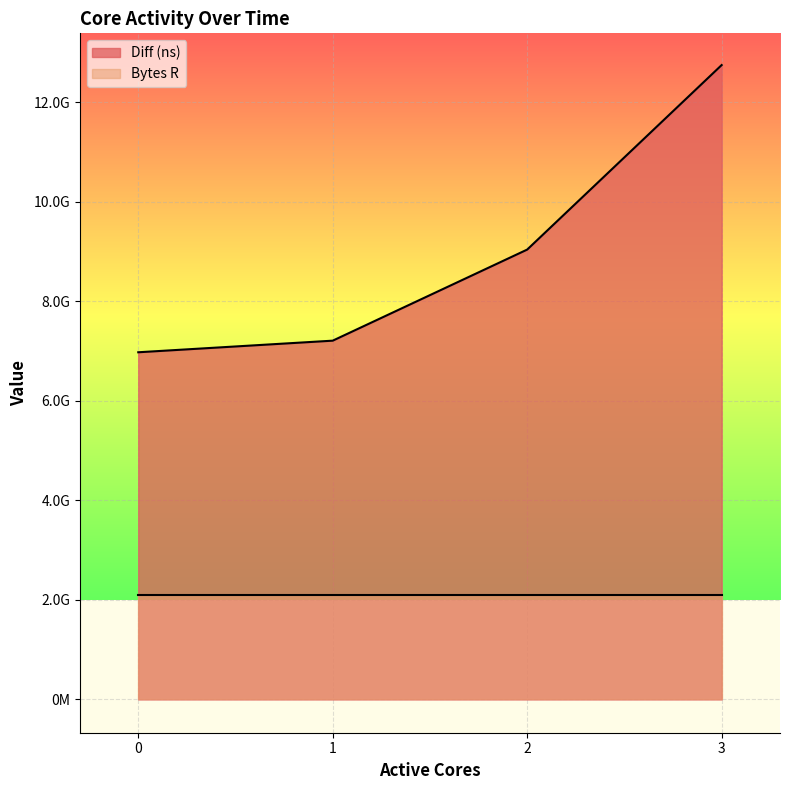

Does the chart display data point markers on the line(s)?

No